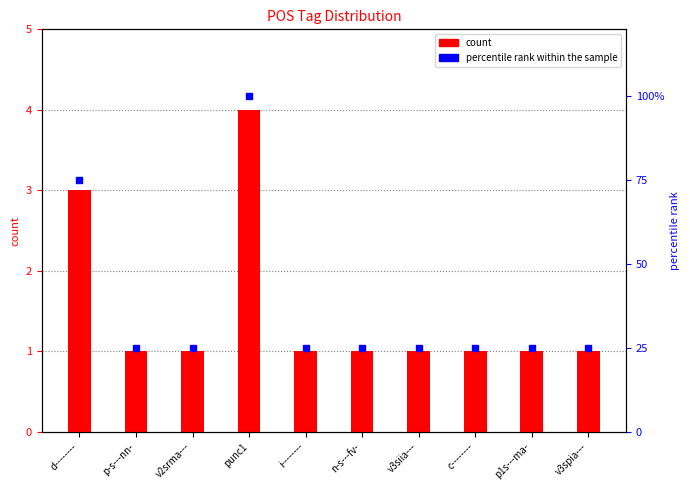

Which series has the largest total across all categories?

percentile rank within the sample